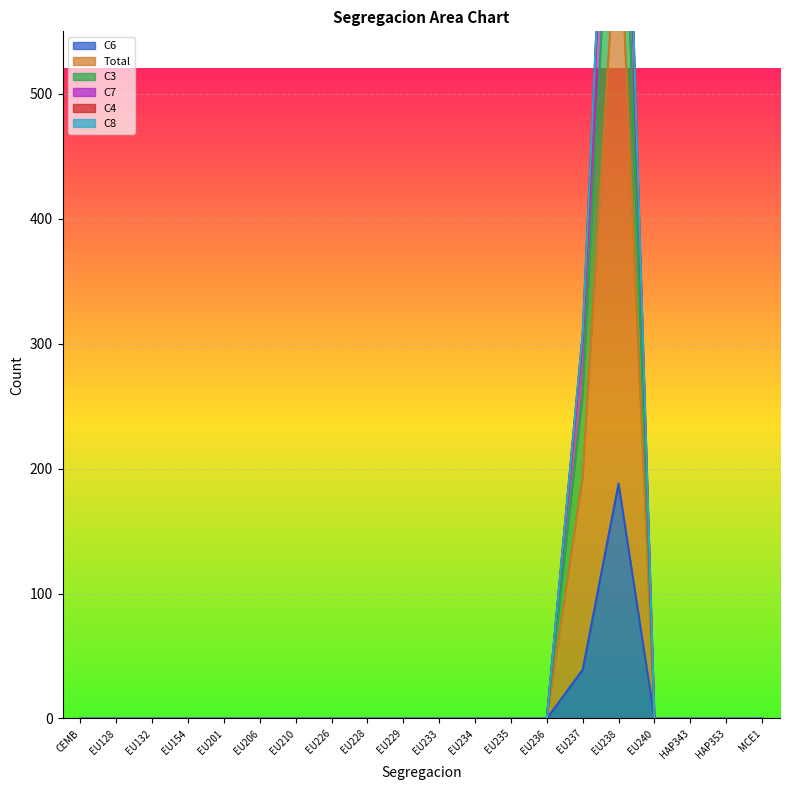

Is it true that C6 equals 92 at EU240?

False